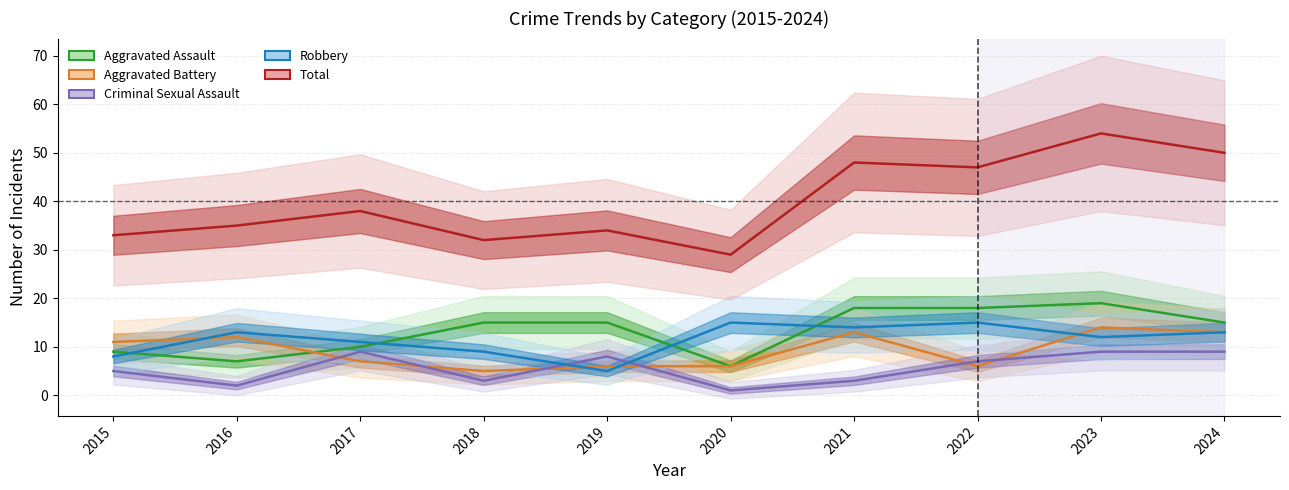

Rank the categories by Robbery value from highest to lowest.

2020, 2022, 2021, 2016, 2024, 2023, 2017, 2018, 2015, 2019